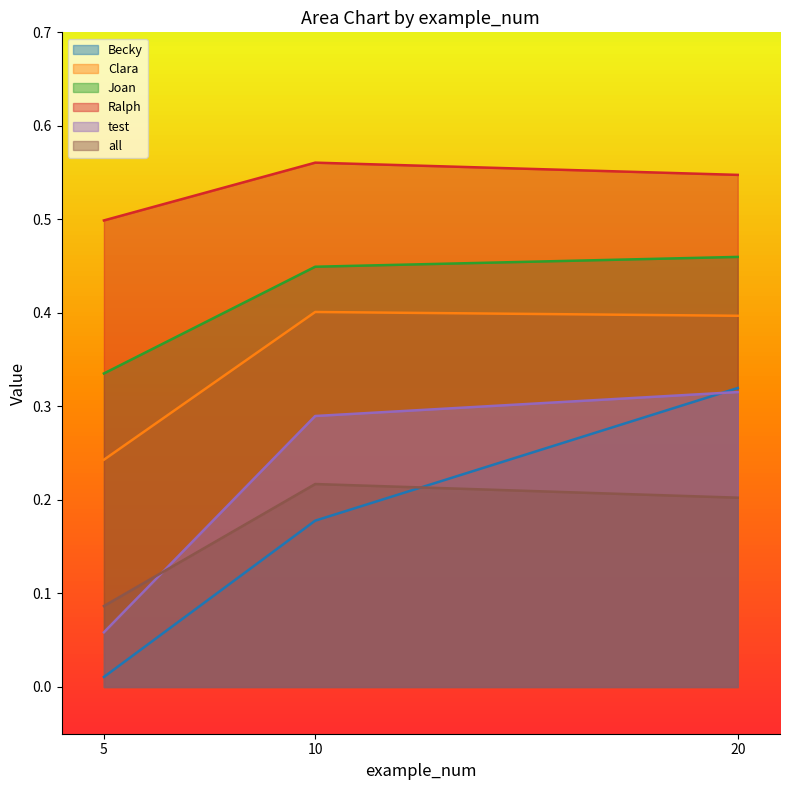

Between 10 and 20, which series saw the biggest shift?

Becky